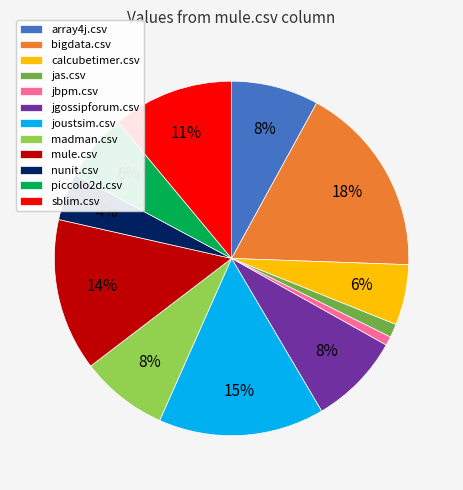

Combined, do nunit.csv and mule.csv account for over 50%?

No